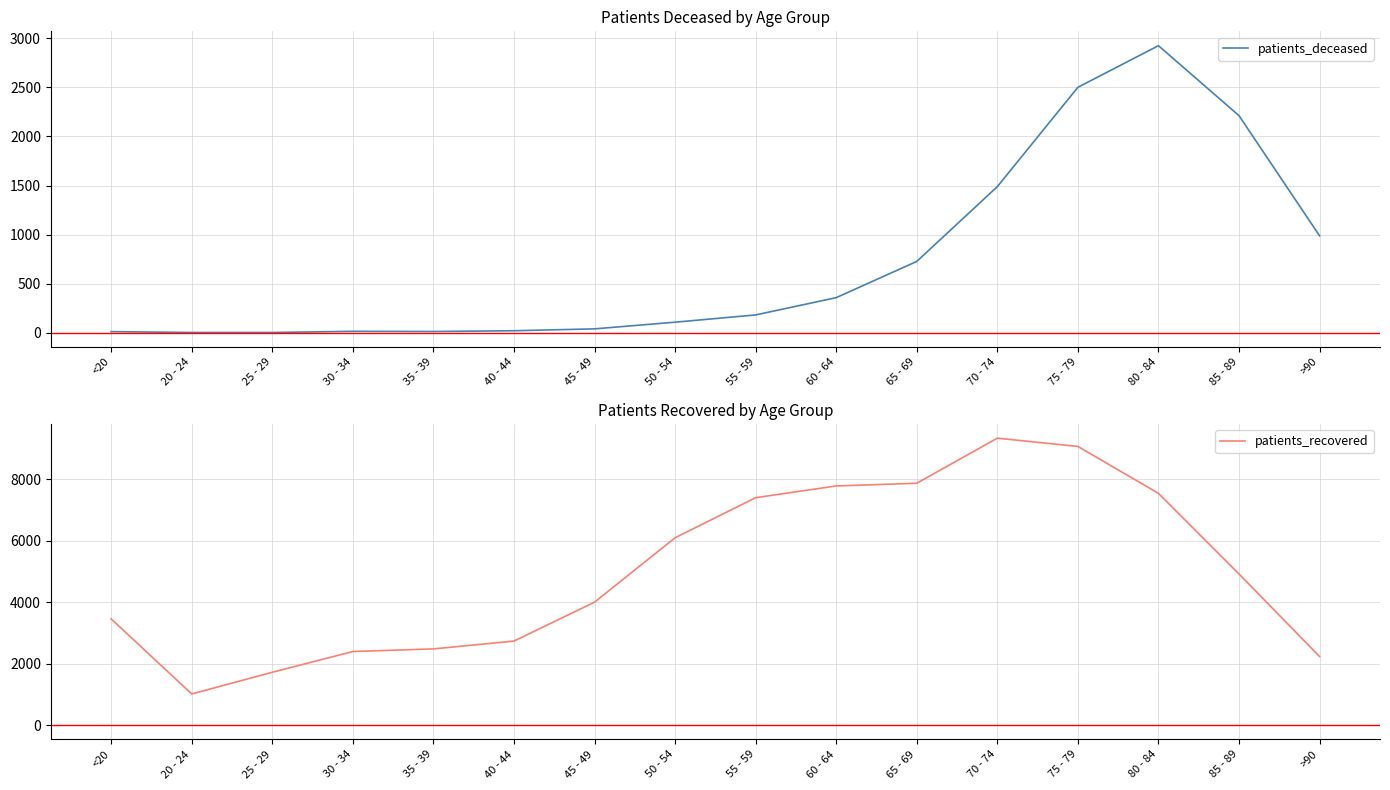

What is the spread (max minus min) of values at 25 - 29?

1712